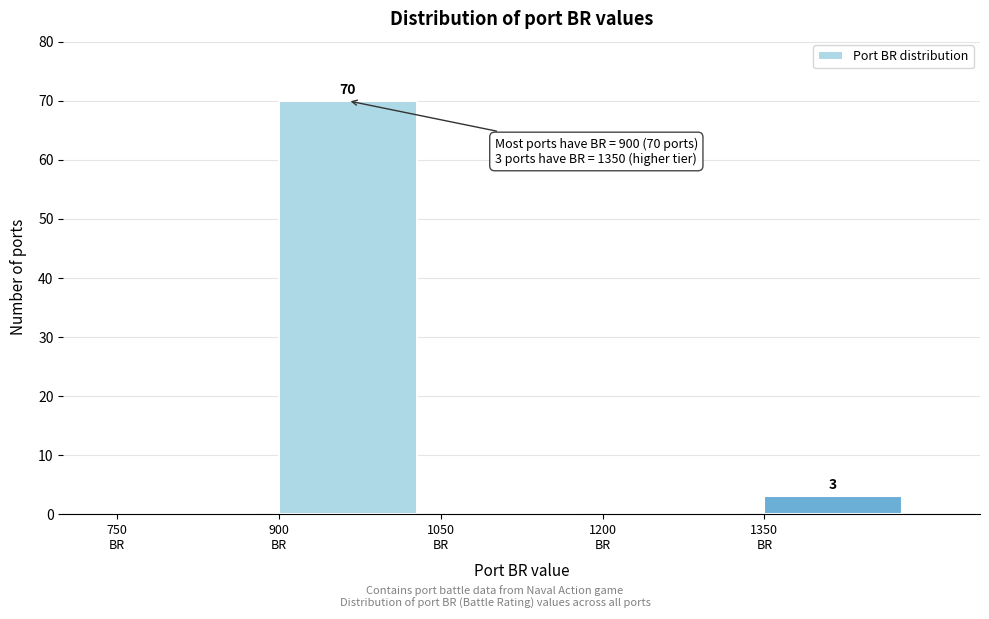

Over which range of the x-axis is the bar tallest?

900 to 1050